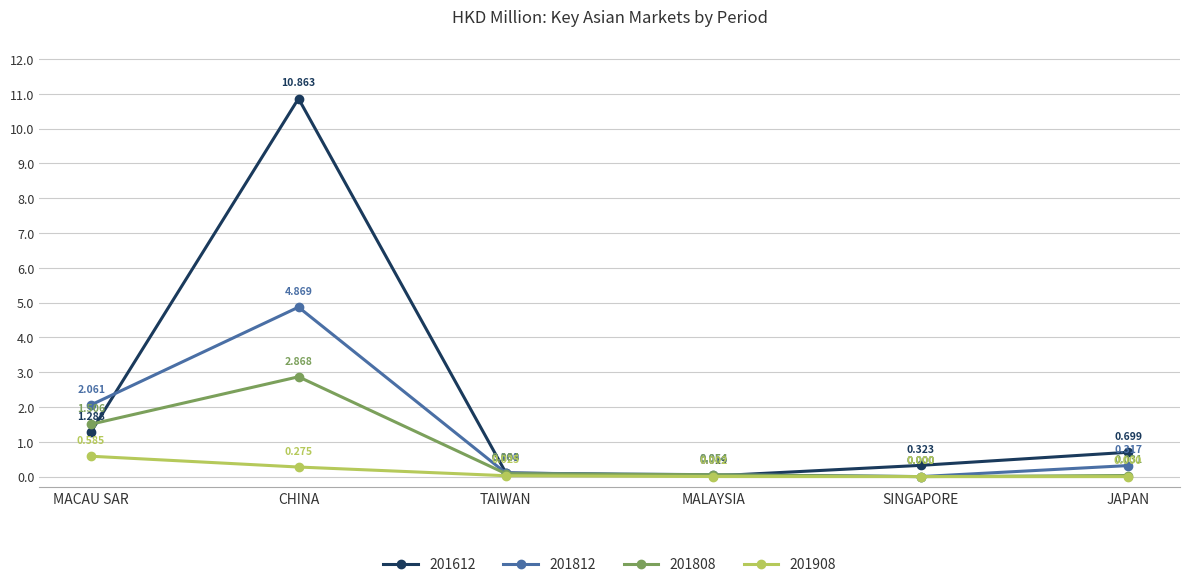

Where is 201808 nearest to the value 1?

MACAU SAR